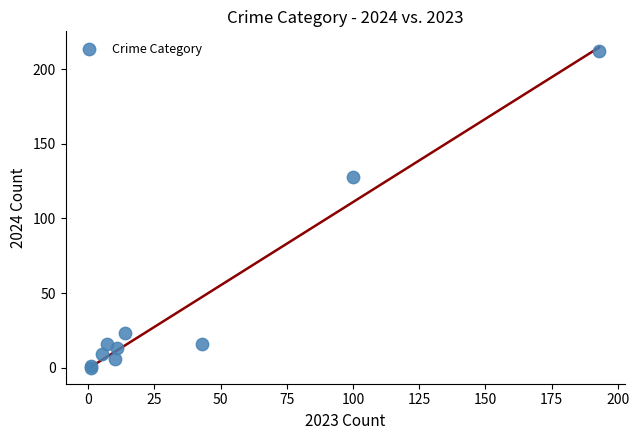

What Y value in the scatter plot is closest to 106?

128